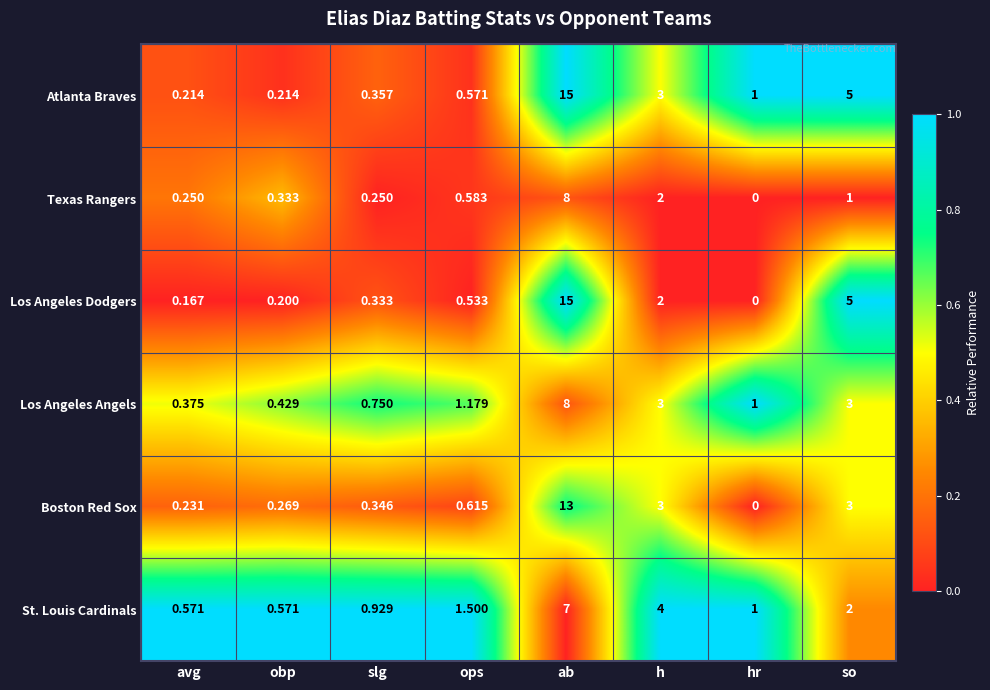

Which series has the widest spread of values?

Los Angeles Dodgers